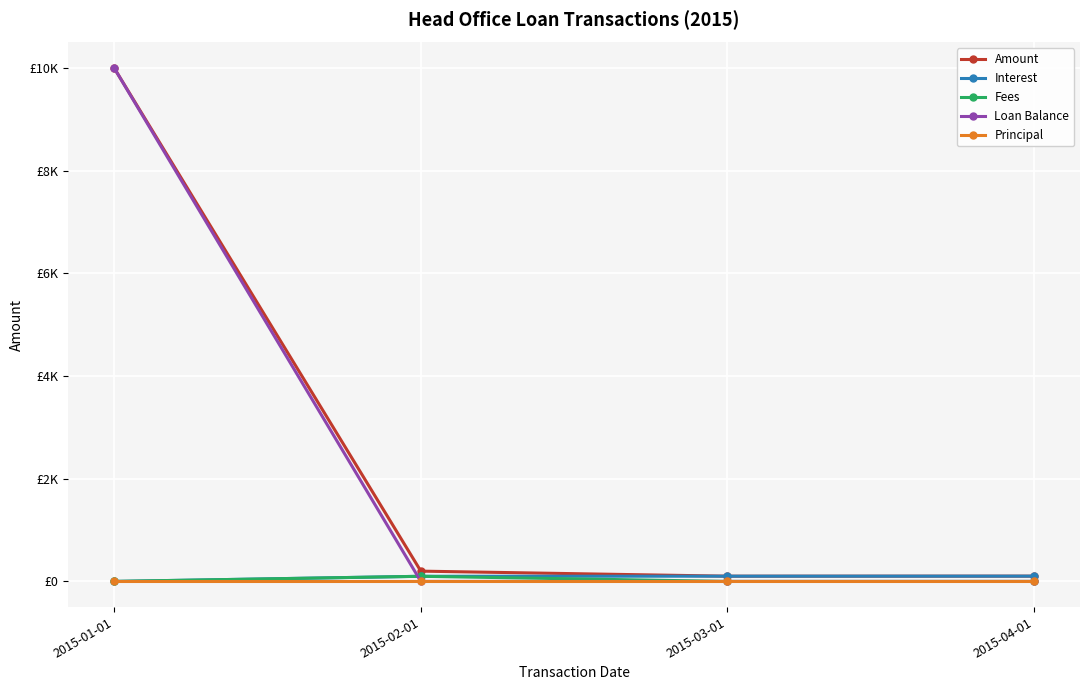

What is the spread (max minus min) of values at 2015-03-01?

102.0